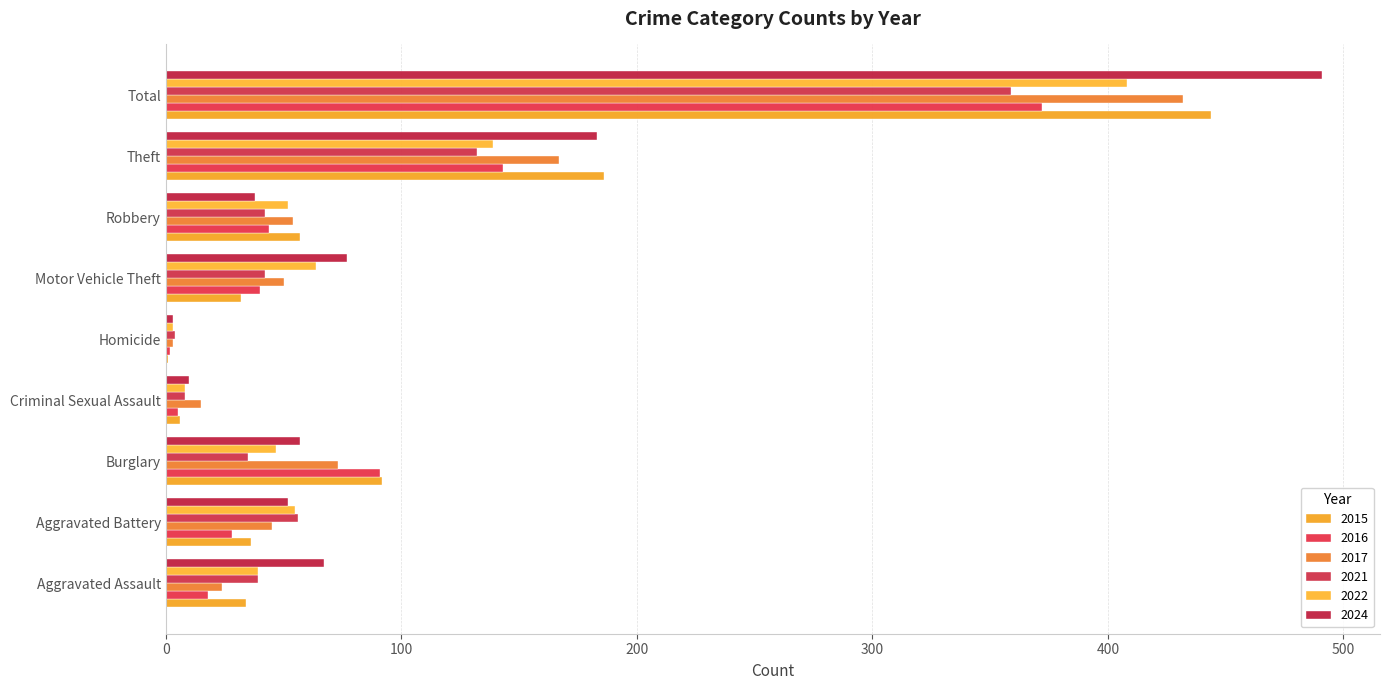

Where does the 2017 series first go above 50?

Burglary